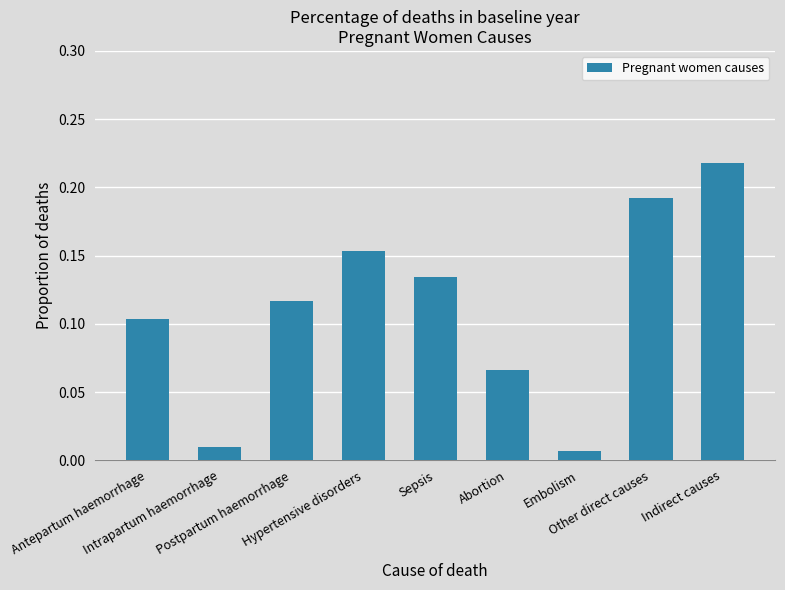

Rank the categories by value from lowest to highest.

Embolism, Intrapartum haemorrhage, Abortion, Antepartum haemorrhage, Postpartum haemorrhage, Sepsis, Hypertensive disorders, Other direct causes, Indirect causes